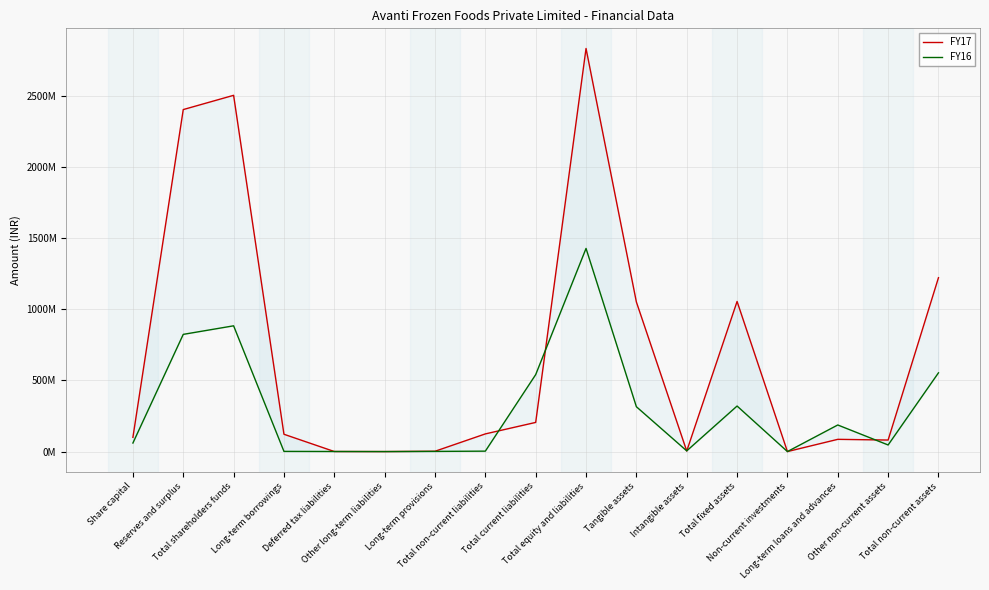

Rank the categories by FY17 value from lowest to highest.

Other long-term liabilities, Non-current investments, Deferred tax liabilities, Long-term provisions, Intangible assets, Other non-current assets, Long-term loans and advances, Share capital, Long-term borrowings, Total non-current liabilities, Total current liabilities, Tangible assets, Total fixed assets, Total non-current assets, Reserves and surplus, Total shareholders funds, Total equity and liabilities